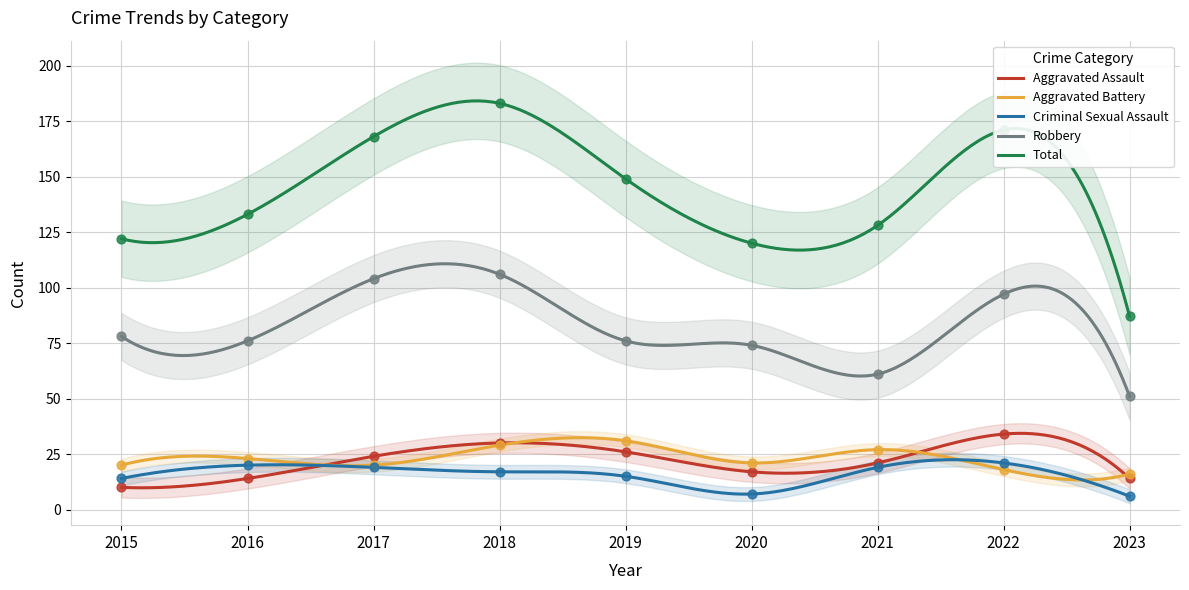

Which series reaches the maximum Y coordinate?

Total